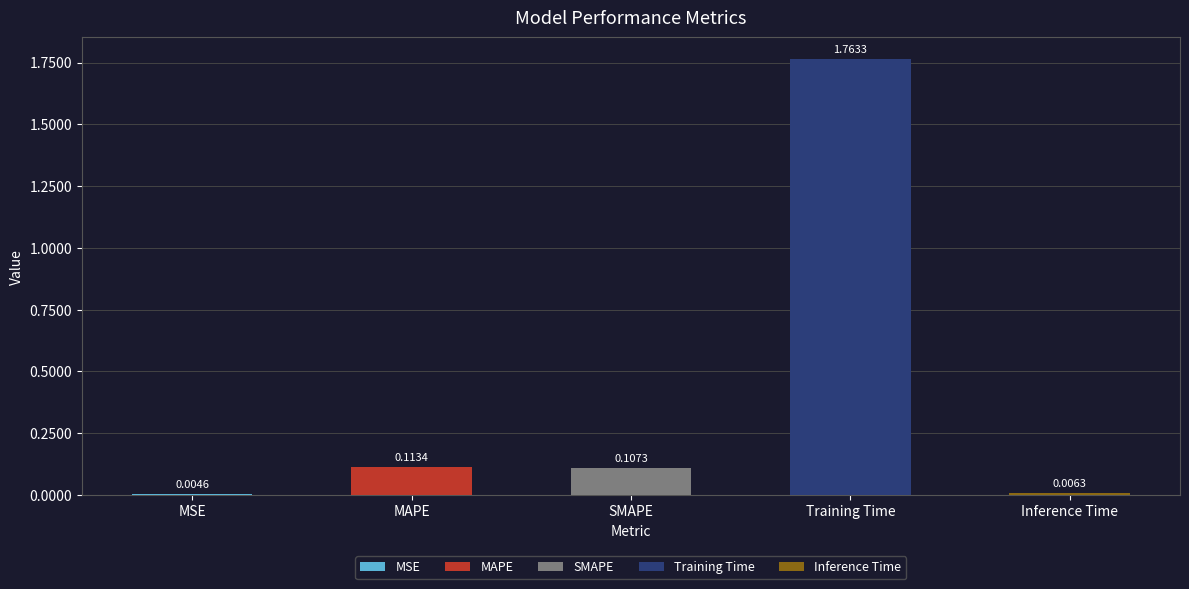

What is the value of the 3rd bar from the left?

0.1